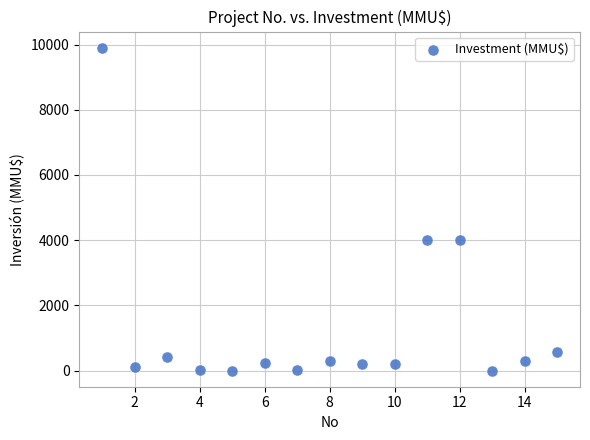

What is the range of Y values (max minus min)?

9903